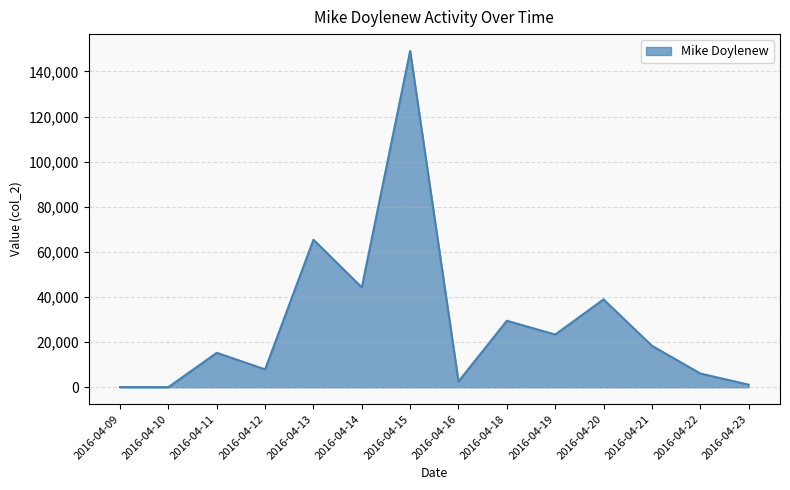

Read the value at 2016-04-19.

23355